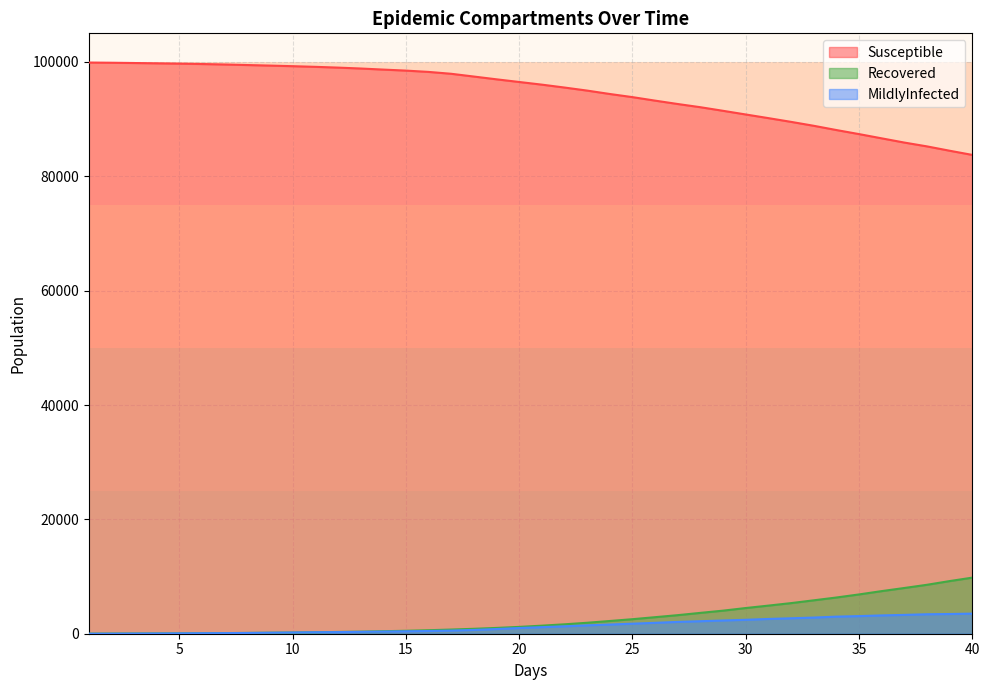

What are all the series names shown in the legend?

Susceptible, Recovered, MildlyInfected